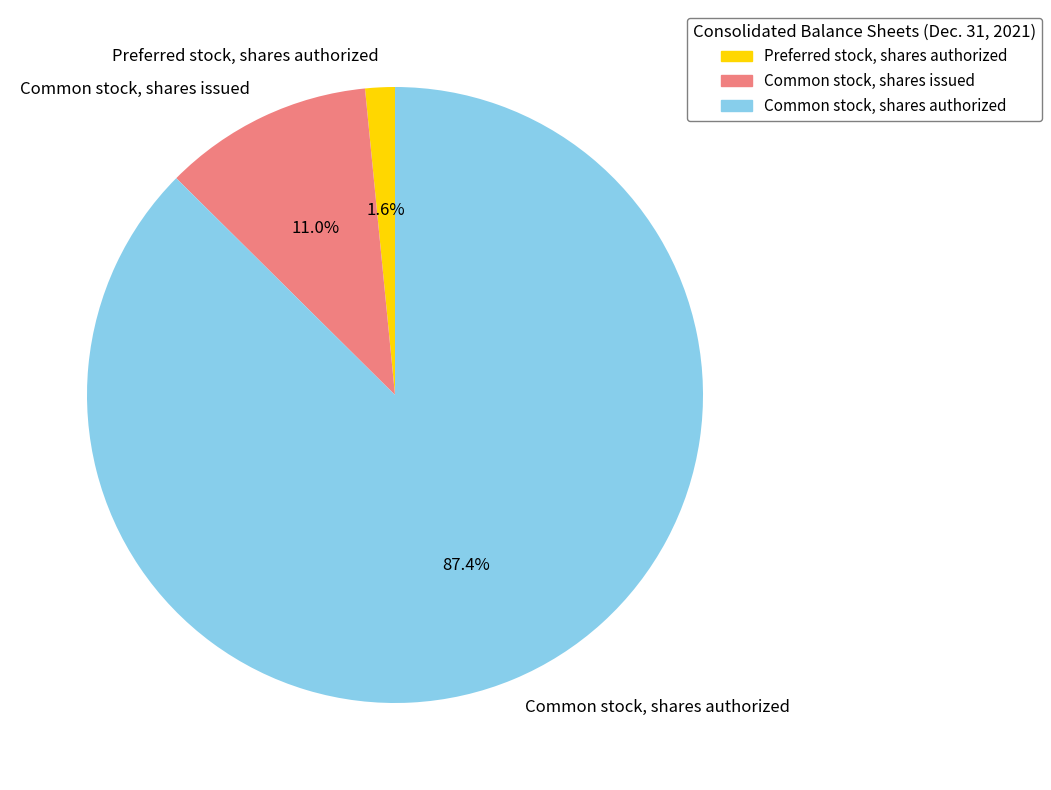

Combined, do Preferred stock, shares authorized and Common stock, shares issued account for over 50%?

No